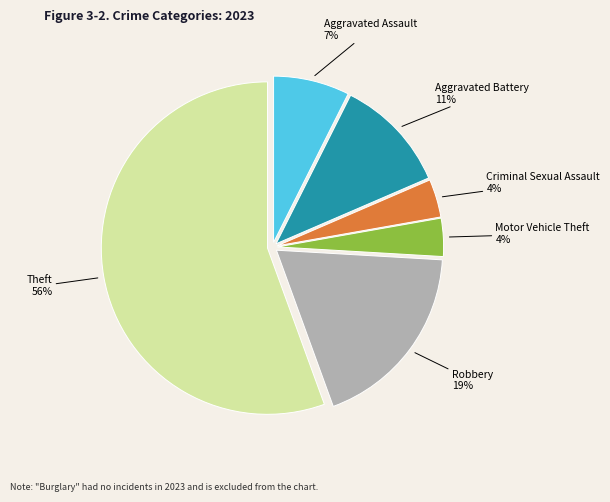

How many slices are in this pie chart?

6